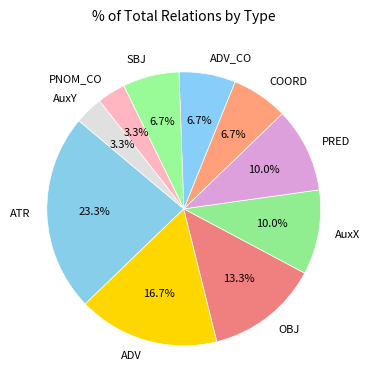

Count the number of slices in the pie.

10